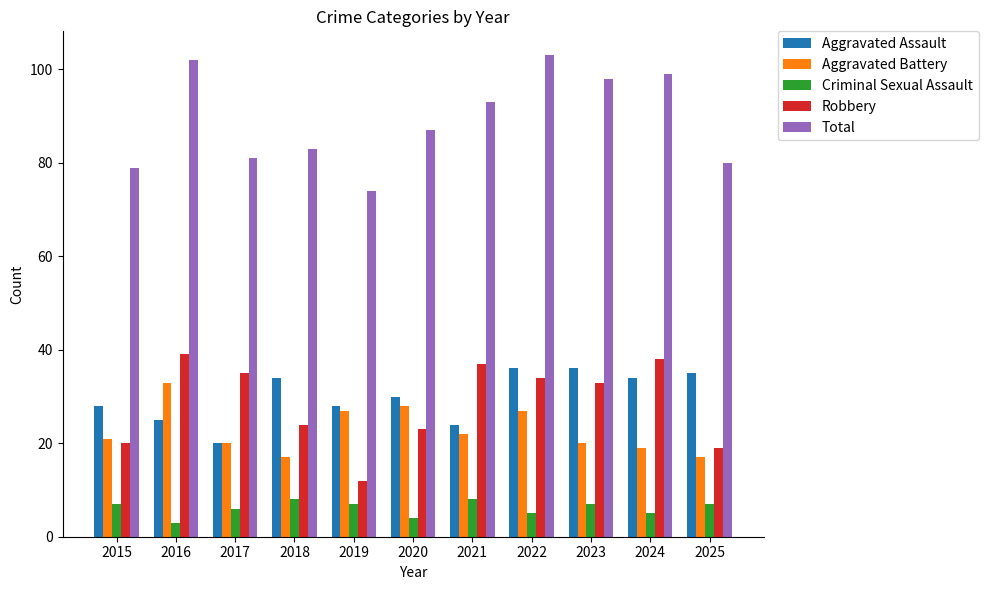

What are all the series names shown in the legend?

Aggravated Assault, Aggravated Battery, Criminal Sexual Assault, Robbery, Total